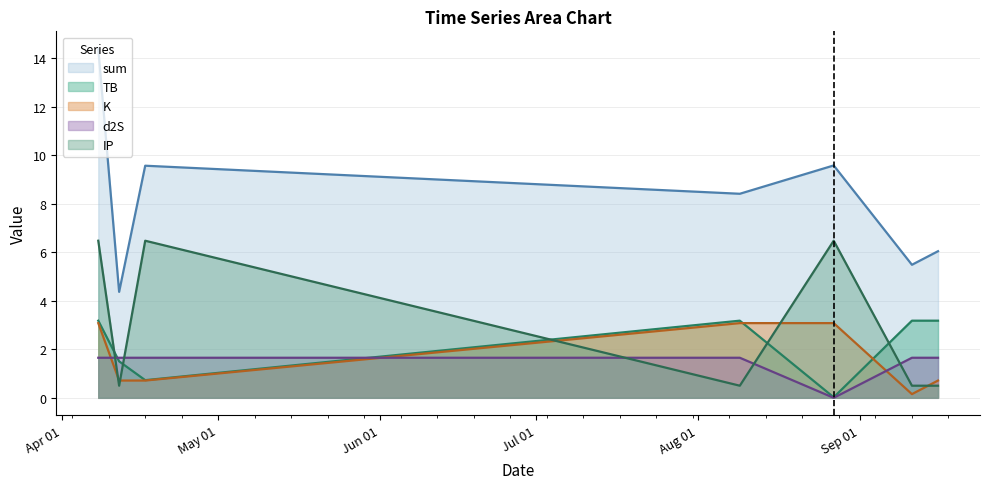

Which series has the largest total across all categories?

sum